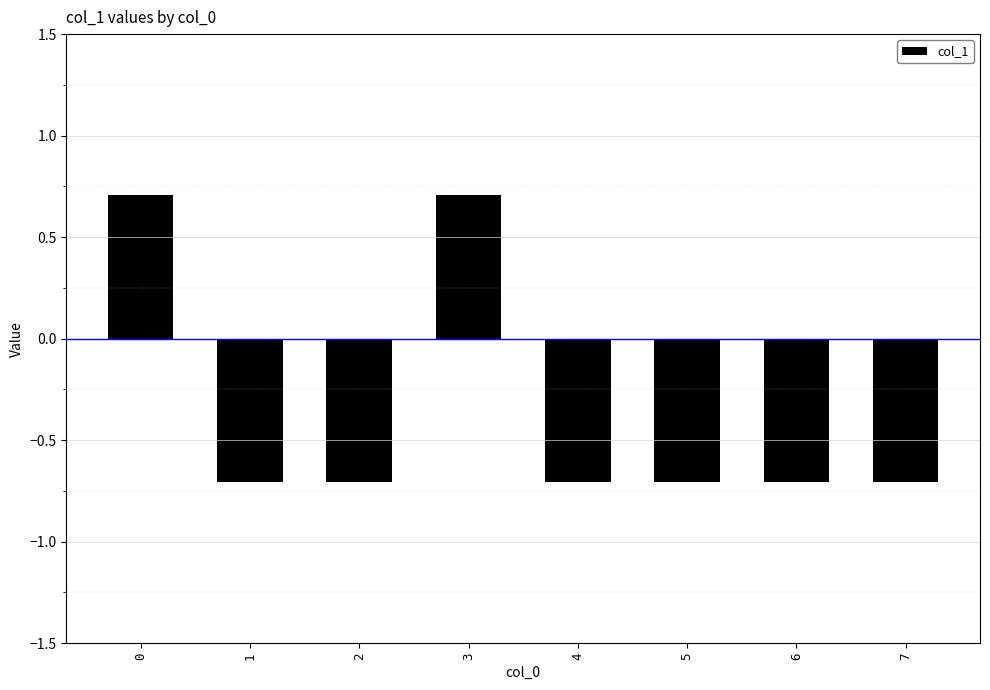

What is the sum of all values?

-2.8